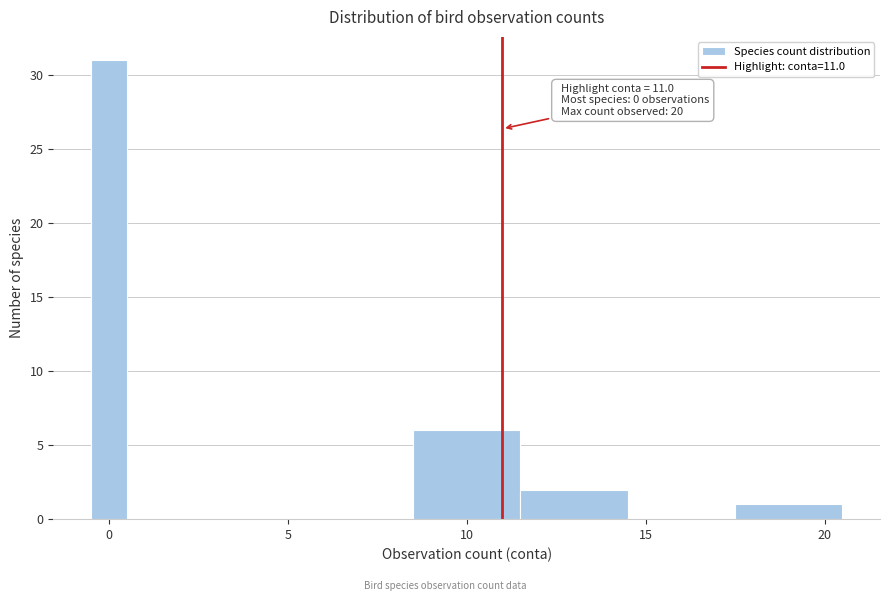

Around what value on the x-axis is the tallest bar? Give the approximate position of its centre, as read against the axis.

0.0